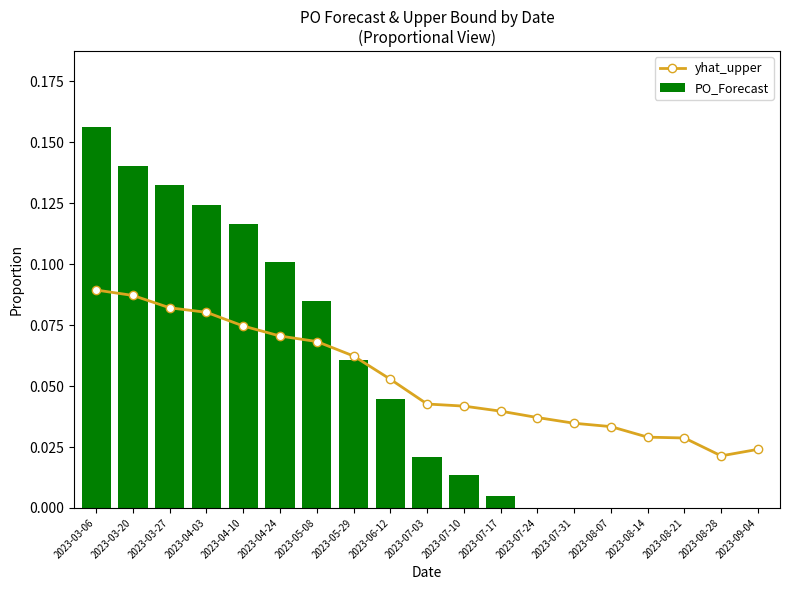

What is the sum of the PO_Forecast values at 2023-04-24 and 2023-08-28?

0.1